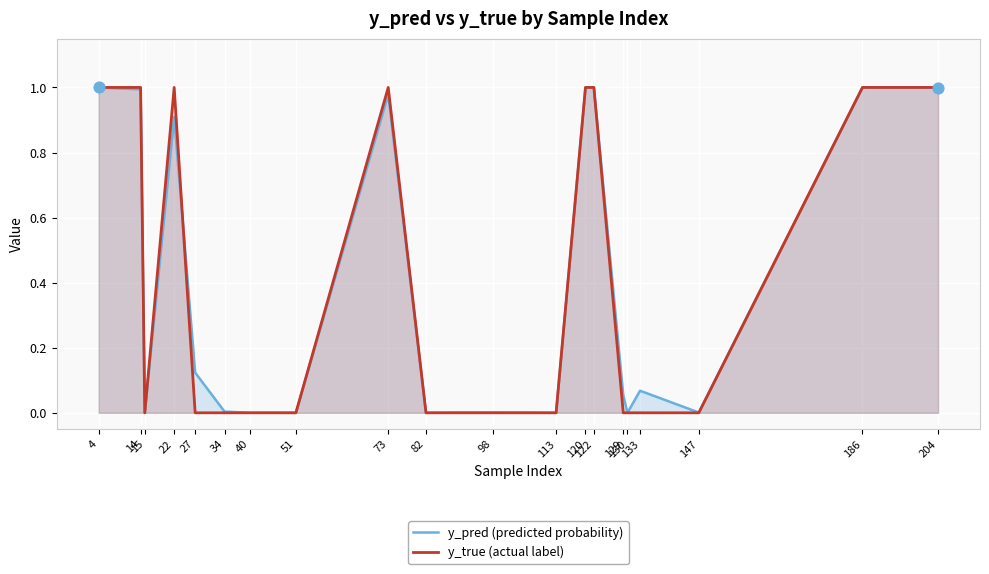

Which series has the largest total across all categories?

y_pred (predicted probability)